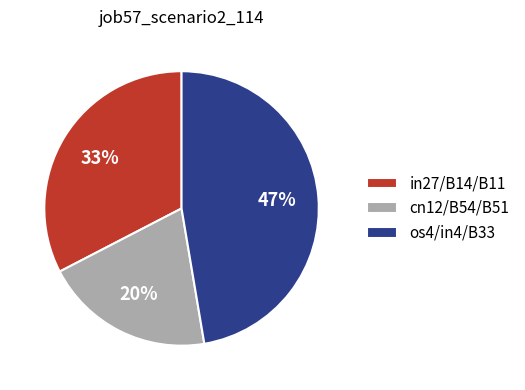

Is the sum of in27/B14/B11 and cn12/B54/B51 greater than half?

Yes